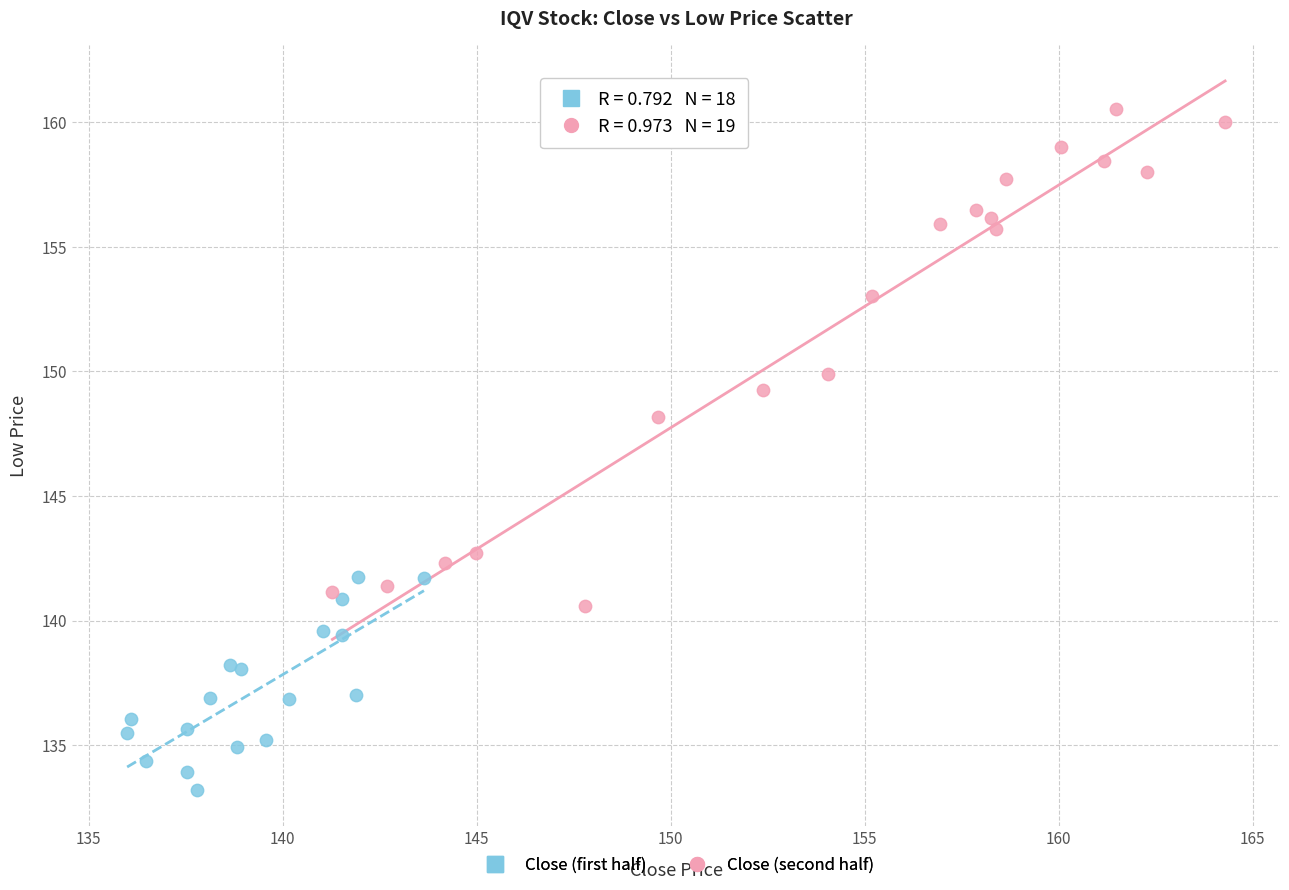

Which series contains the highest Y value?

Close (second half)